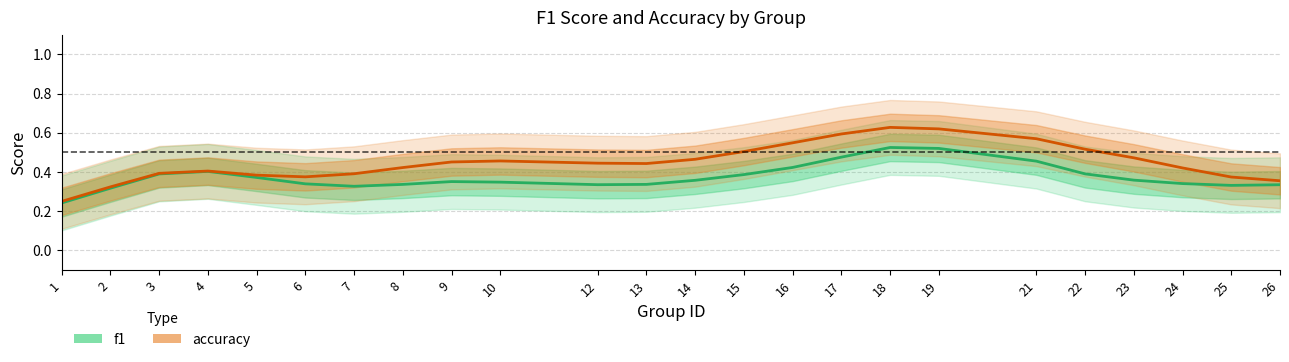

Reading right to left, extract all data points from this chart.

f1: 26=0.3	25=0.3	24=0.3	23=0.4	22=0.4	21=0.5	19=0.5	18=0.5	17=0.5	16=0.4	15=0.4	14=0.4	13=0.3	12=0.3	10=0.3	9=0.4	8=0.3	7=0.3	6=0.3	5=0.4	4=0.4	3=0.4	2=0.3	1=0.2
accuracy: 26=0.4	25=0.4	24=0.4	23=0.5	22=0.5	21=0.6	19=0.6	18=0.6	17=0.6	16=0.5	15=0.5	14=0.5	13=0.4	12=0.4	10=0.5	9=0.5	8=0.4	7=0.4	6=0.4	5=0.4	4=0.4	3=0.4	2=0.3	1=0.2